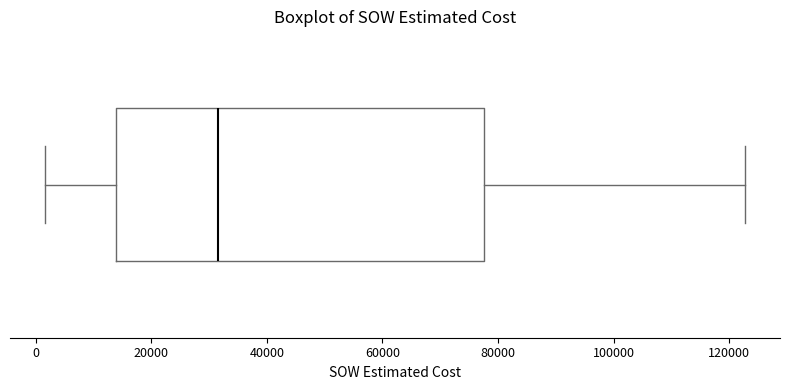

Where does the left whisker of the box end on the x-axis? The values are not printed on the chart, so give them approximately, as read against the axis.

2000